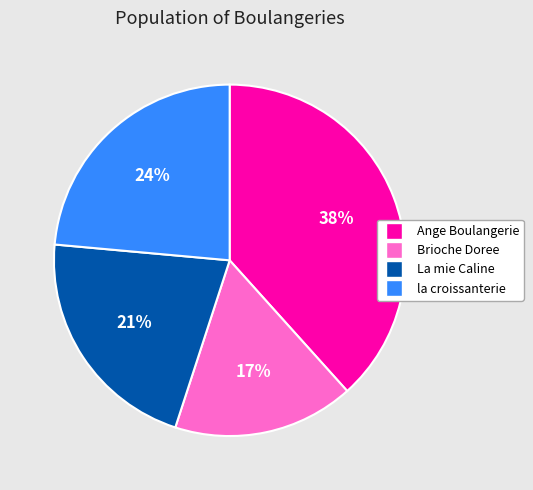

Rank the categories by value from lowest to highest.

Brioche Doree, La mie Caline, la croissanterie, Ange Boulangerie